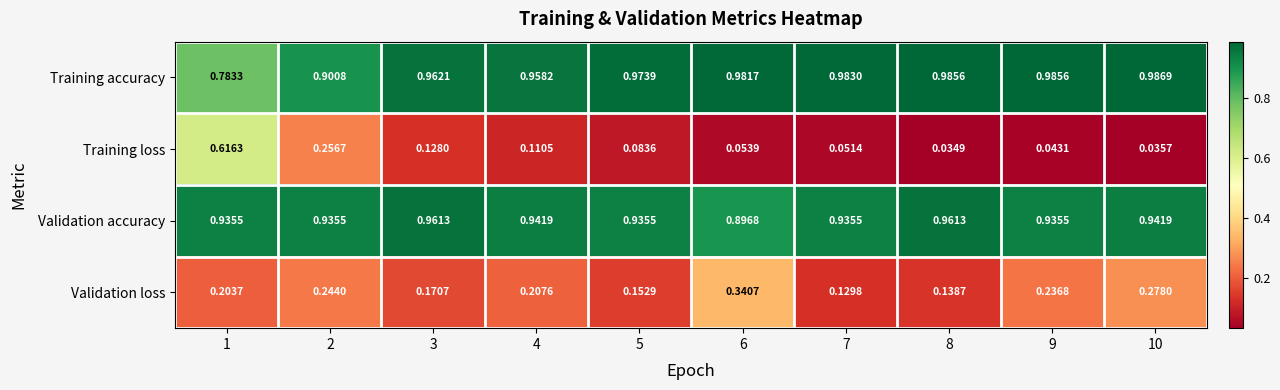

Which series has the largest total across all categories?

Training accuracy